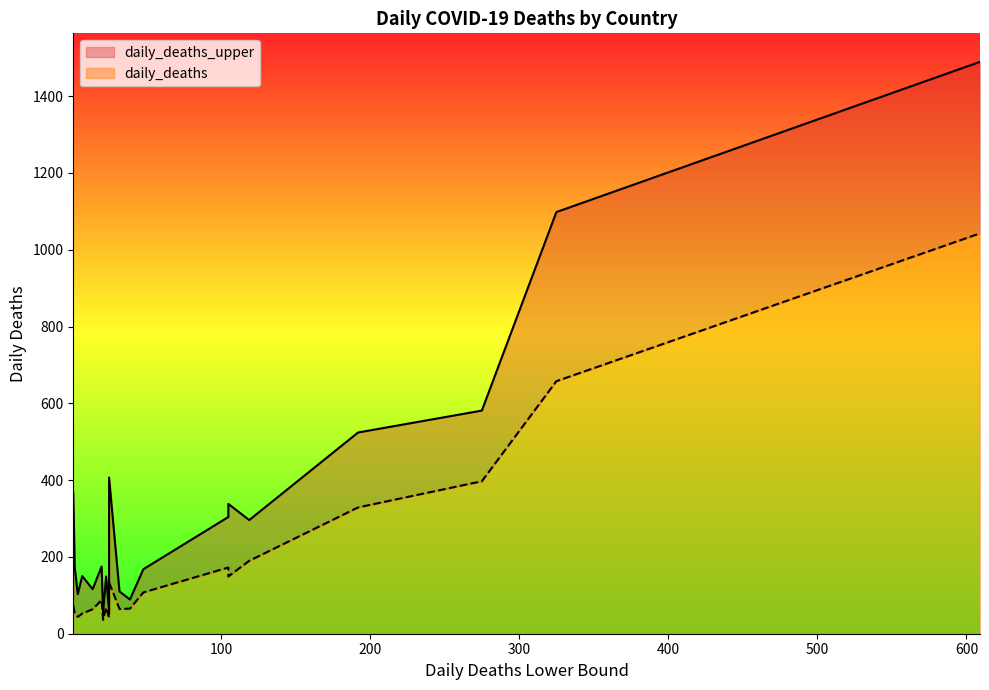

Which series has the largest range (max minus min)?

daily_deaths_upper